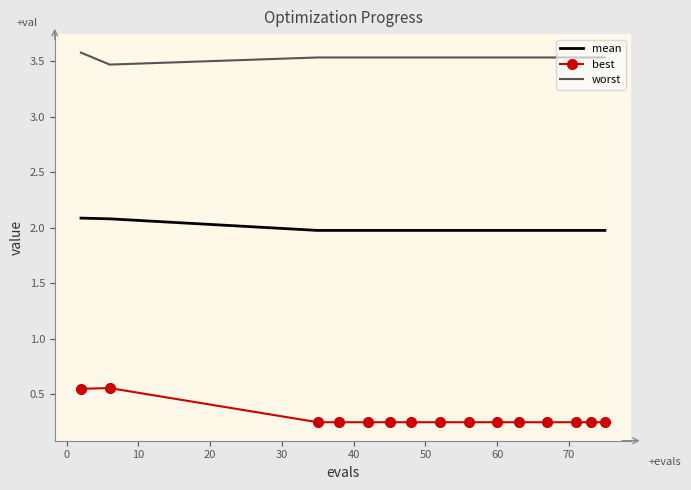

Which series has the largest range (max minus min)?

best